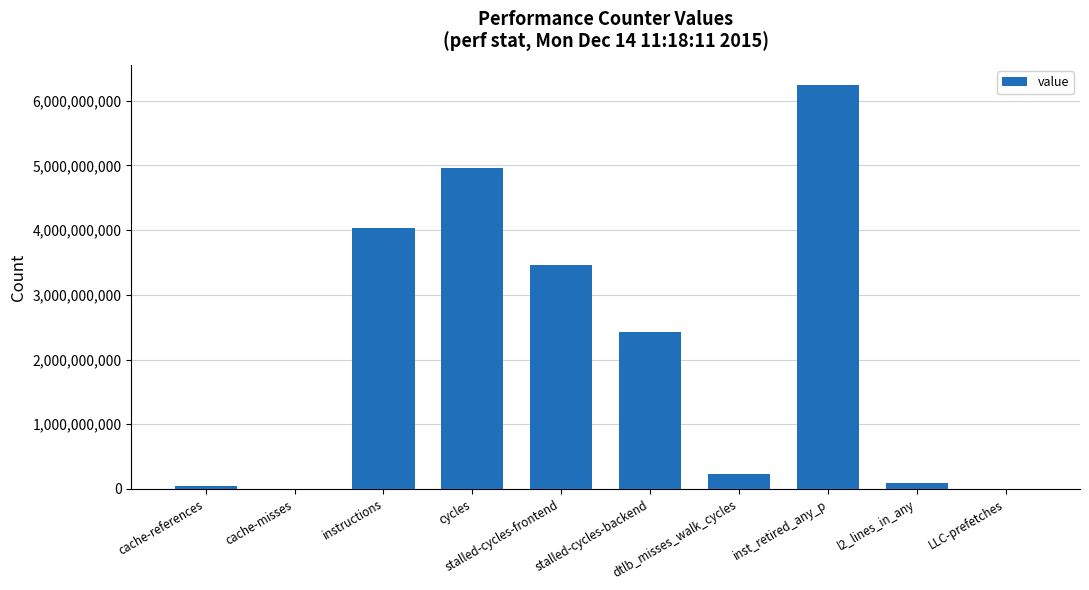

What is the maximum value shown in the chart?

6241408957